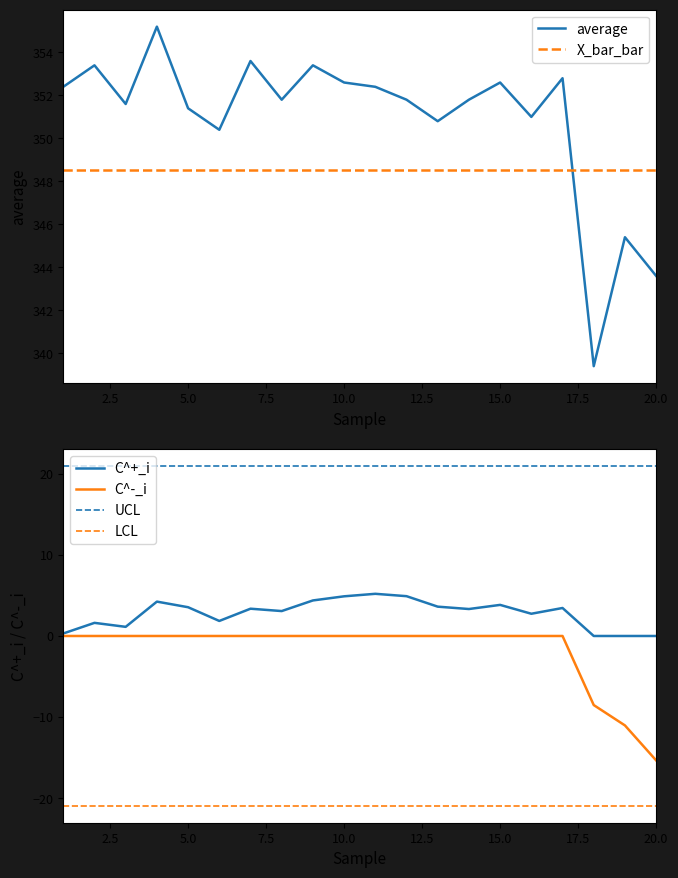

Rank the series by their maximum value, from lowest to highest.

LCL, C^-_i, C^+_i, UCL, X_bar_bar, average